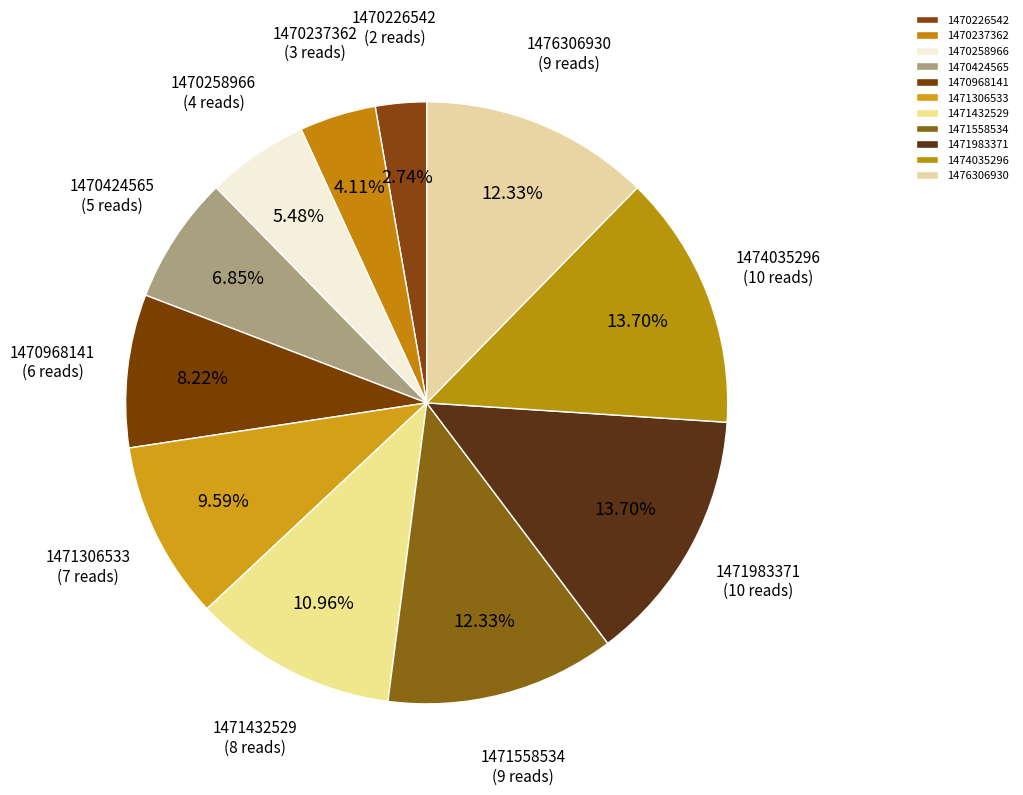

To the nearest percent, what portion does 1470424565 represent?

7%